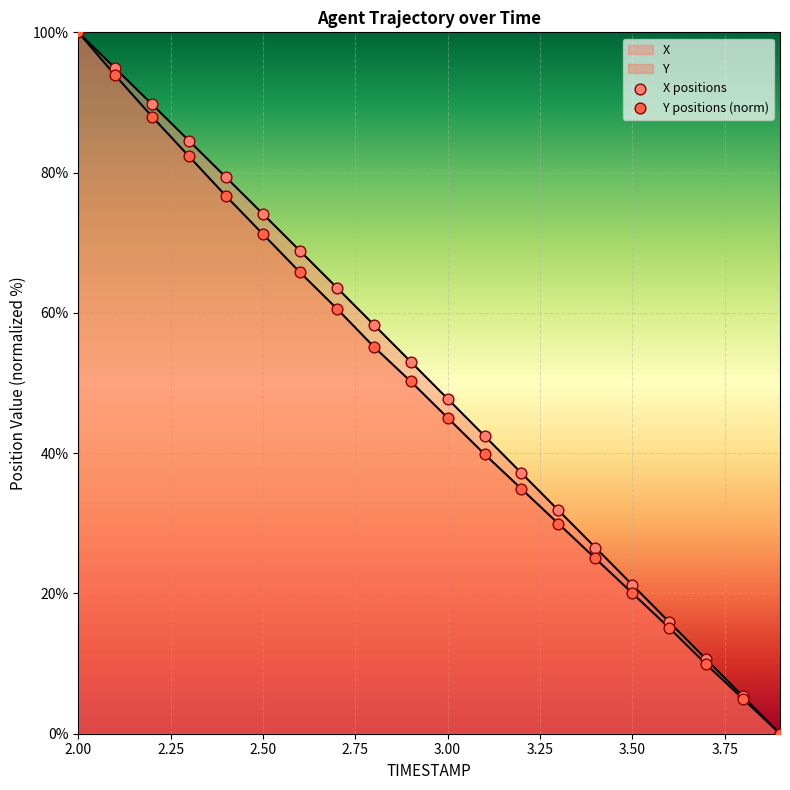

Which series reaches the minimum Y coordinate?

X positions